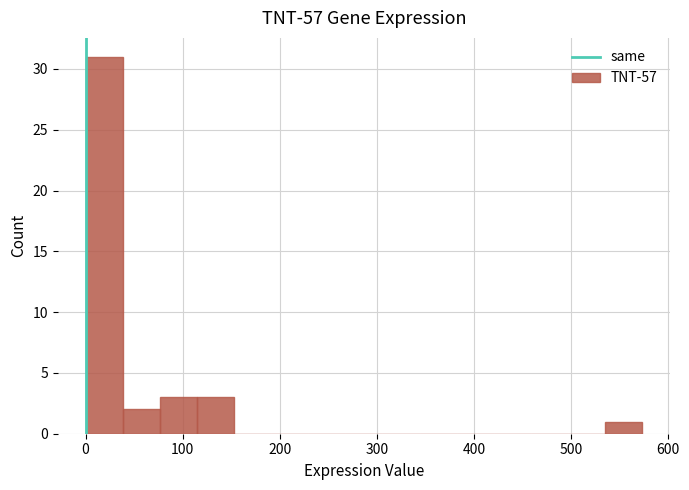

Around what value on the x-axis is the tallest bar? Give the approximate position of its centre, as read against the axis.

20